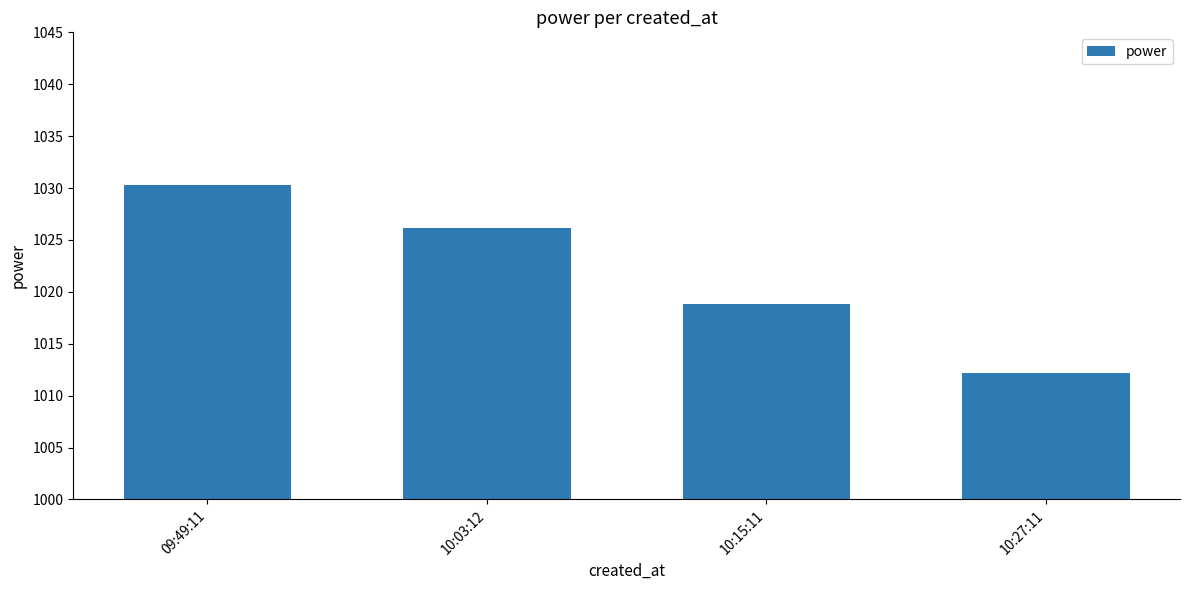

List the labels in order of value, smallest first.

10:27:11, 10:15:11, 10:03:12, 09:49:11